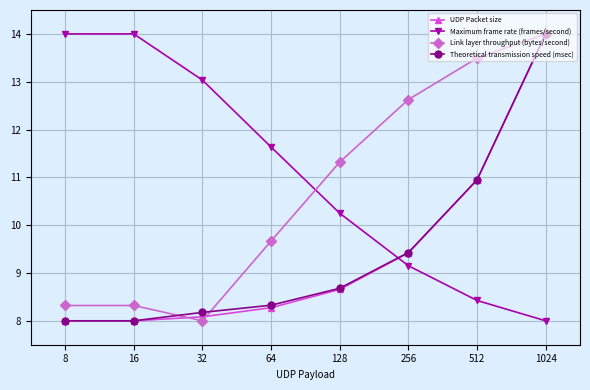

What is the sum of the Link layer throughput (bytes/second) values at 256 and 32?

20.6